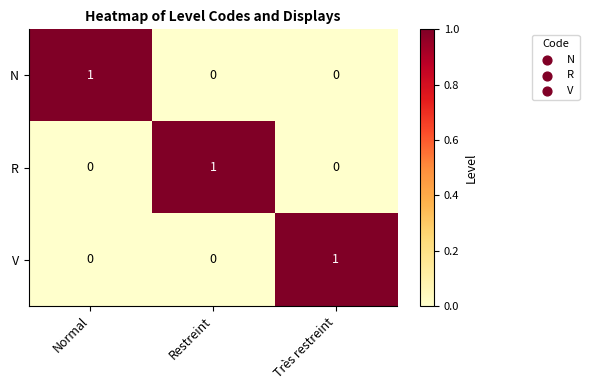

The value of N at Normal is 1. True or false?

True